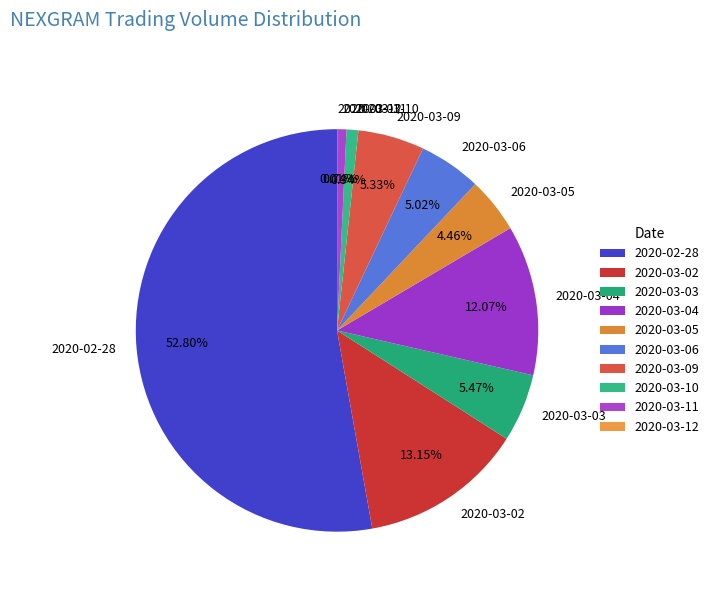

What percentage is the 2020-03-05 slice, to the nearest percent?

4%